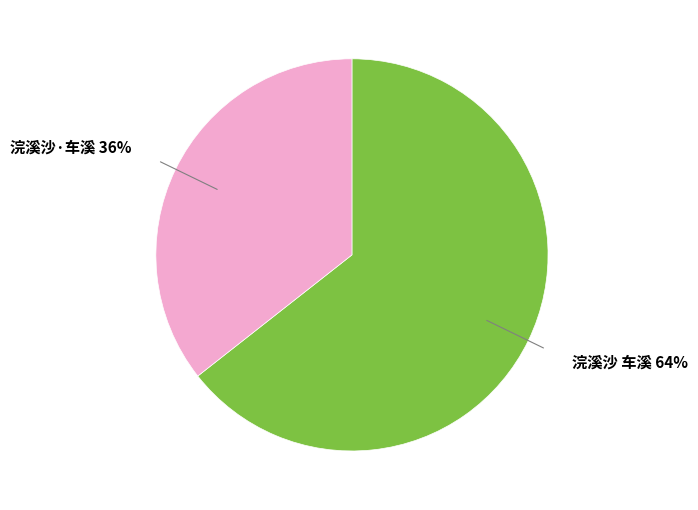

Does any single category account for the majority?

Yes